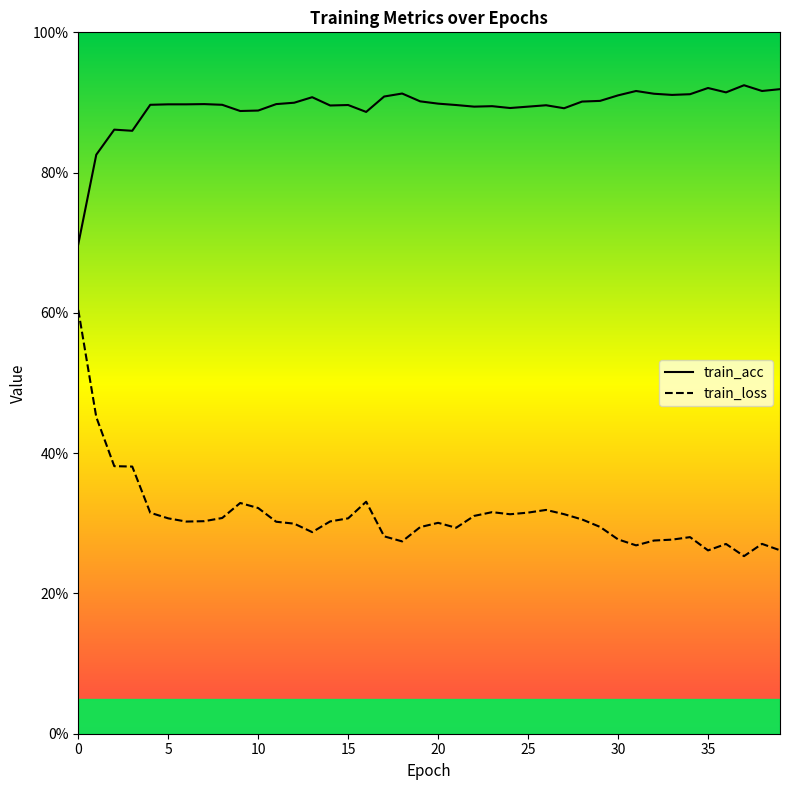

Rank the series by their average value, from highest to lowest.

train_acc, train_loss